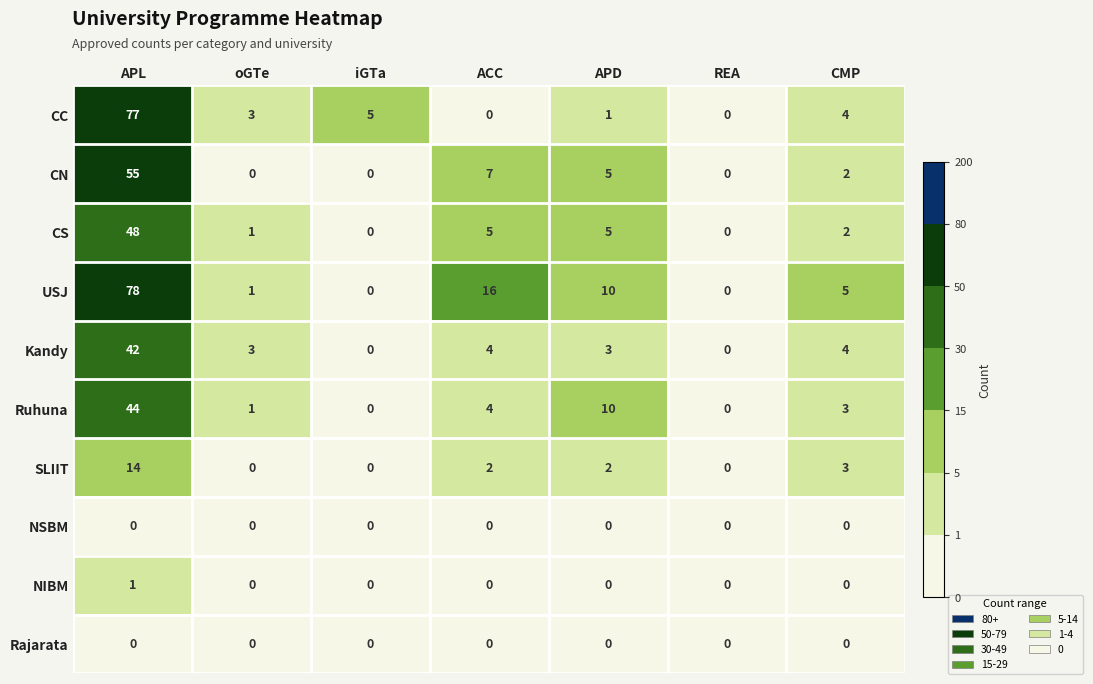

What is the difference between the maximum and second lowest values in the USJ series?

78